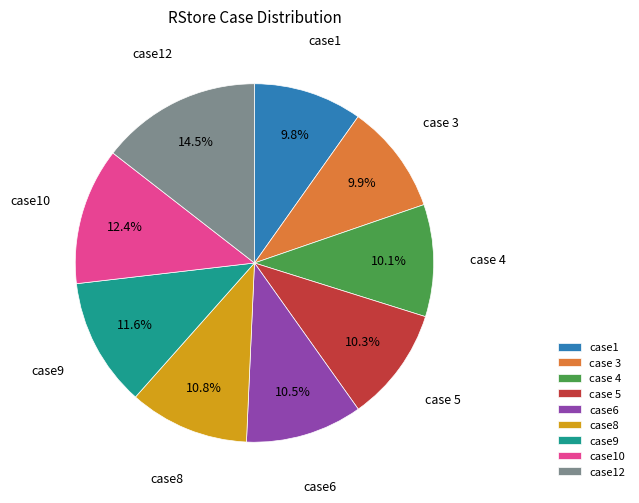

How many segments does this pie chart have?

9